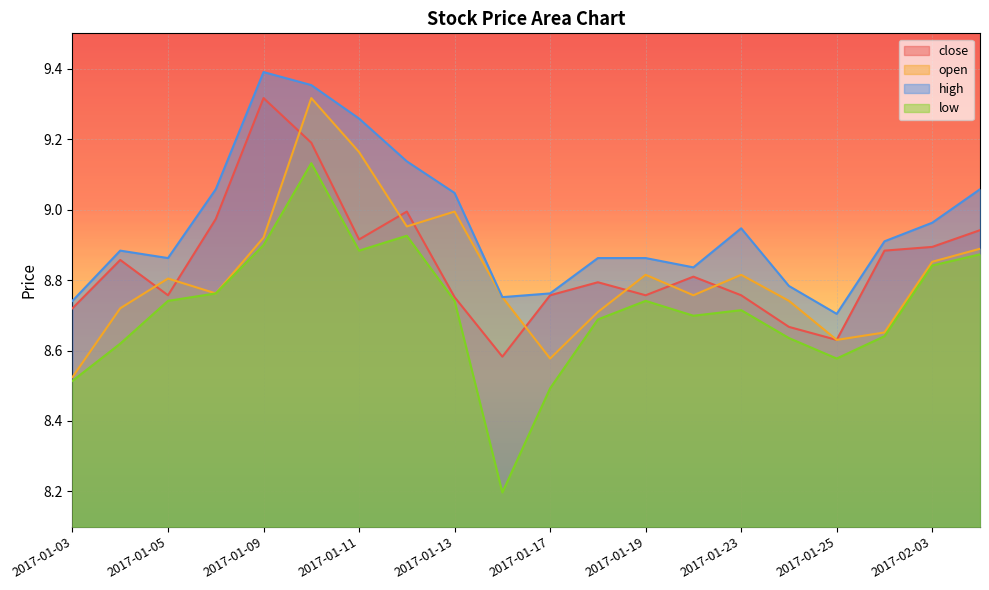

List the series in order of their peak value, highest first.

high, close, open, low